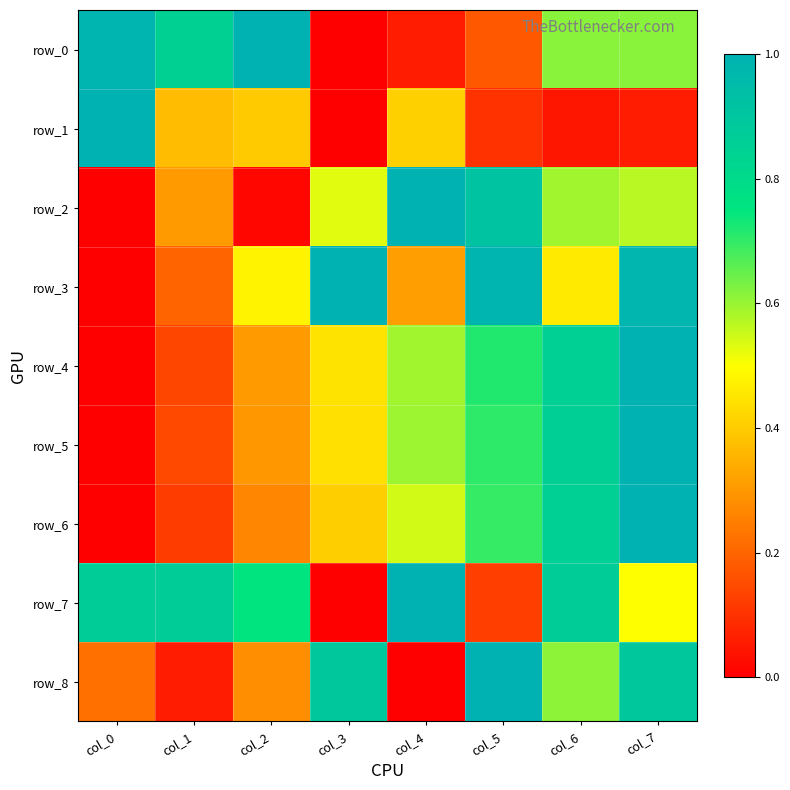

What is the approximate value of row_7 at col_0?

0.9